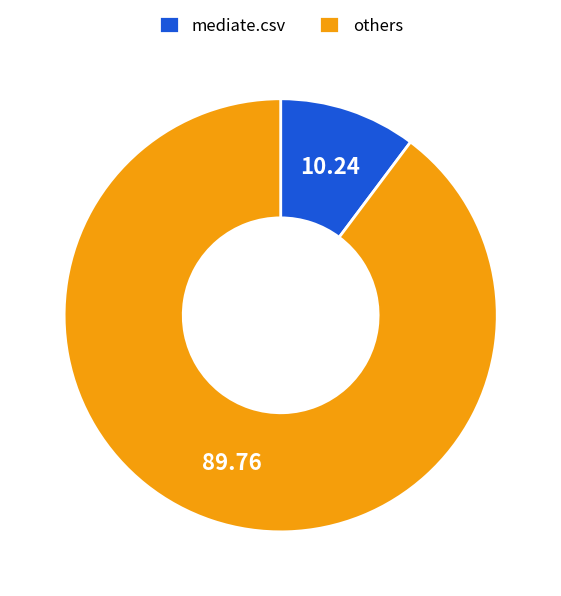

Rank the categories by value from highest to lowest.

others, mediate.csv